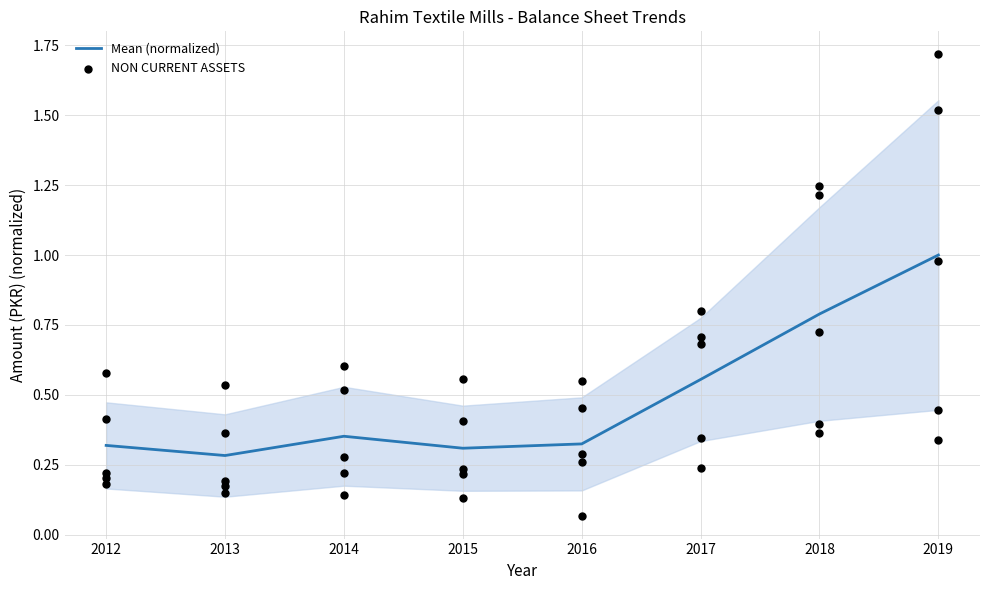

What is the total value across all series at 2014?

1.0